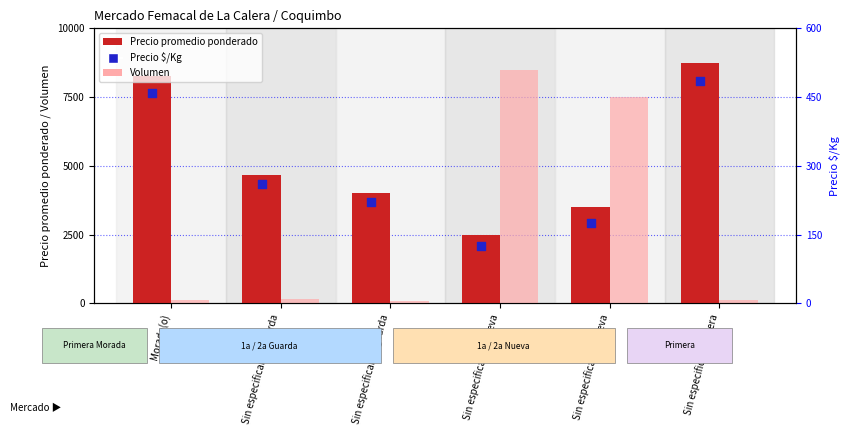

What are all the series names shown in the legend?

Precio promedio ponderado, Volumen, Precio $/Kg